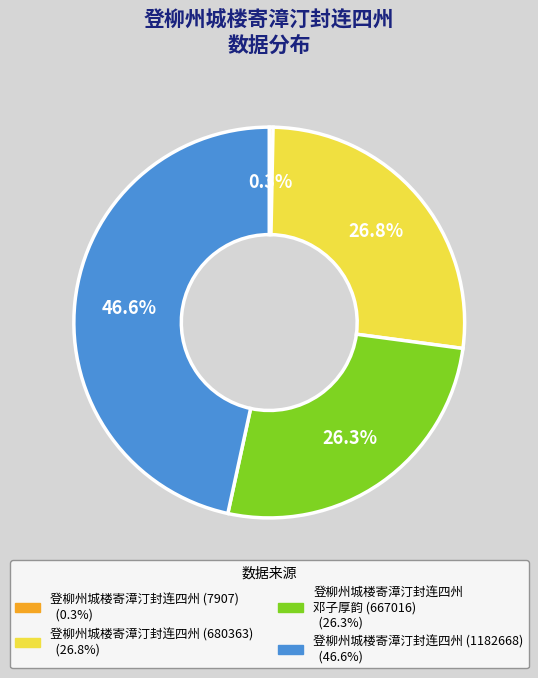

Is there a majority slice in this chart?

No